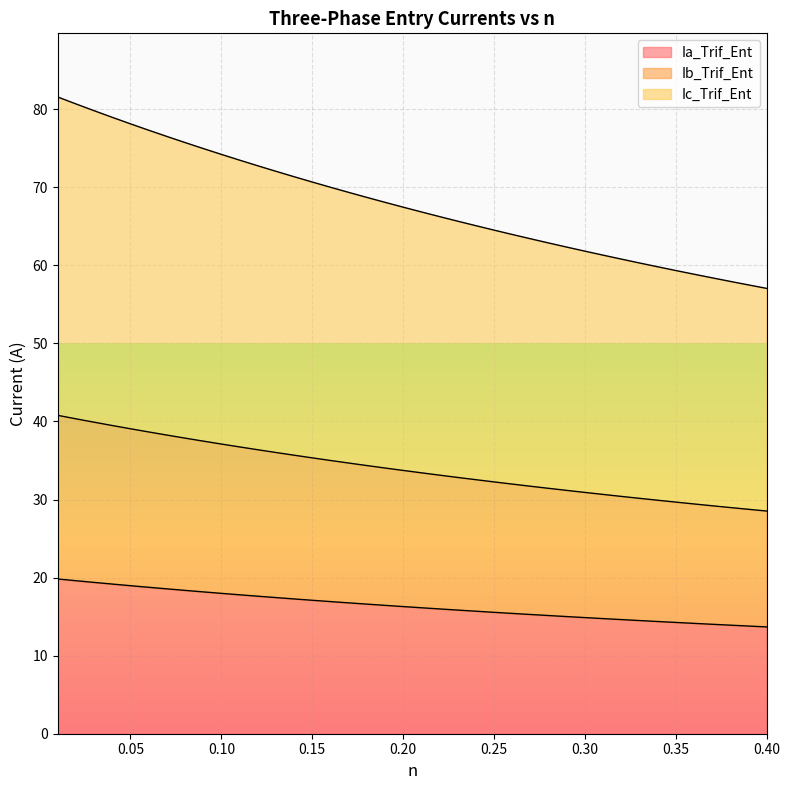

Rank the series by their average value, from lowest to highest.

Ia_Trif_Ent, Ib_Trif_Ent, Ic_Trif_Ent